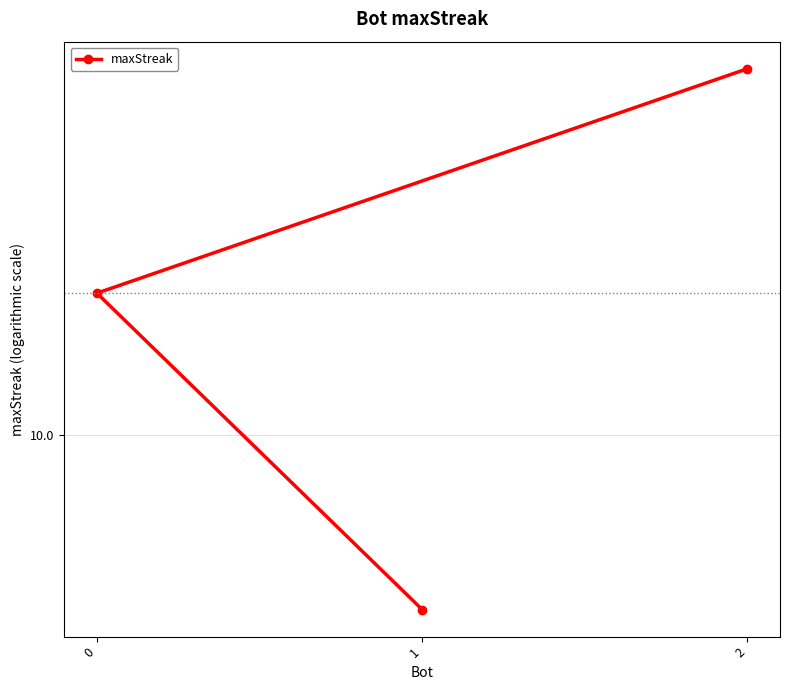

The value at 2 is 7. True or false?

False